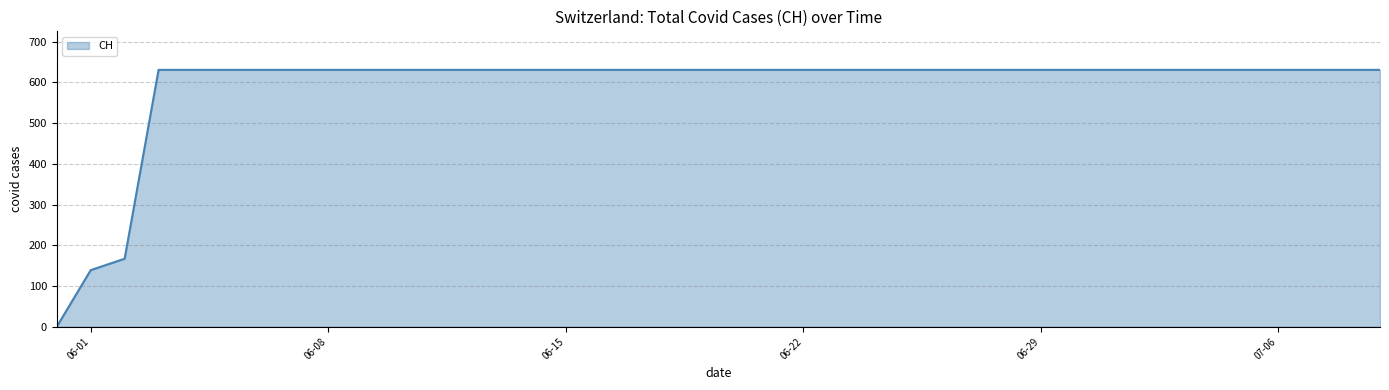

Reading left to right, what are all the values shown in this chart?

0	139	167	631	631	631	631	631	631	631	631	631	631	631	631	631	631	631	631	631	631	631	631	631	631	631	631	631	631	631	631	631	631	631	631	631	631	631	631	631